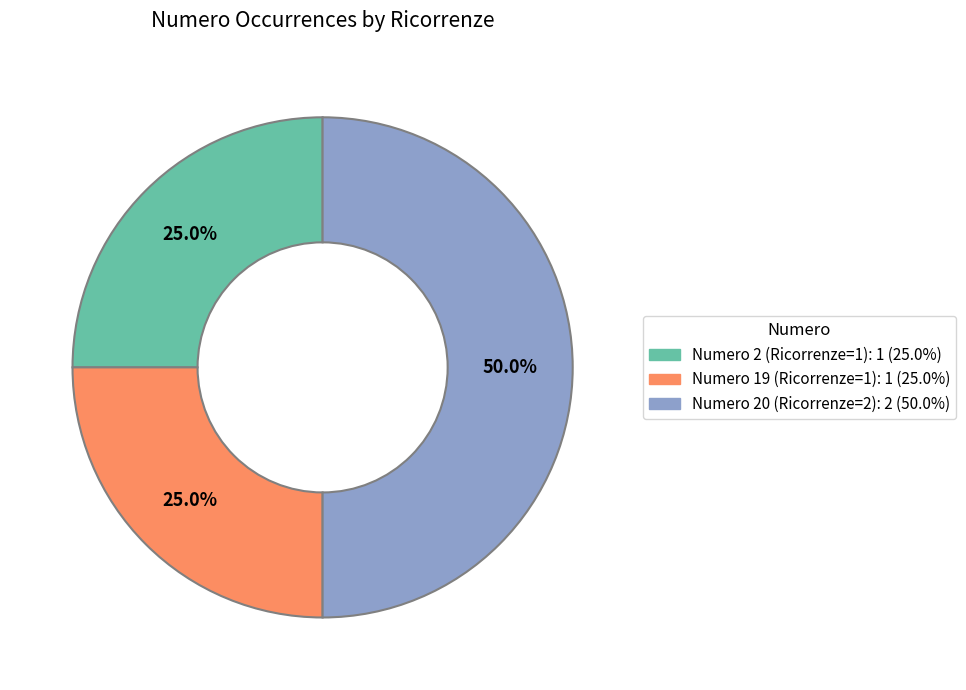

To the nearest percent, what percentage of the pie is Numero 2 (Ricorrenze=1)?

25%